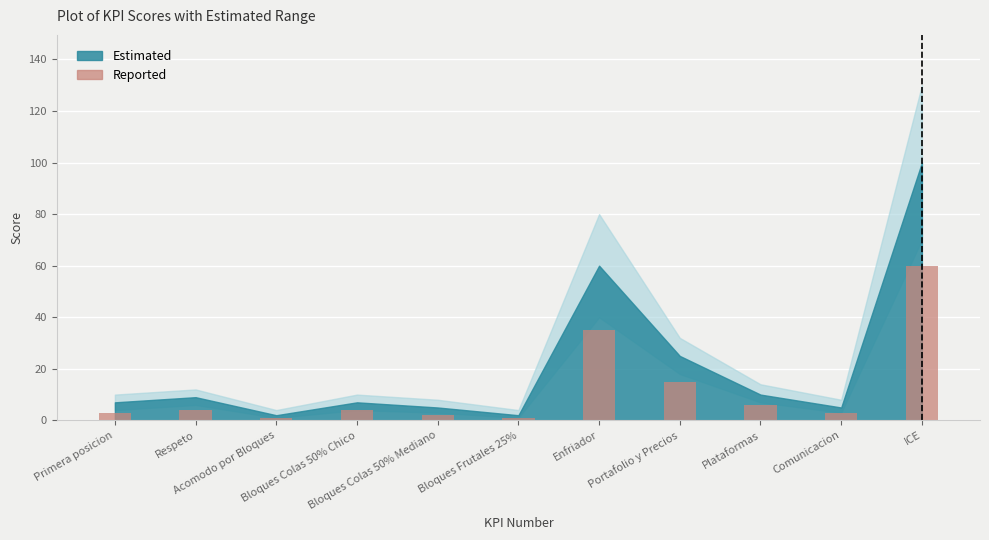

What is the difference between the values at Respeto and Bloques Frutales 25%?

3